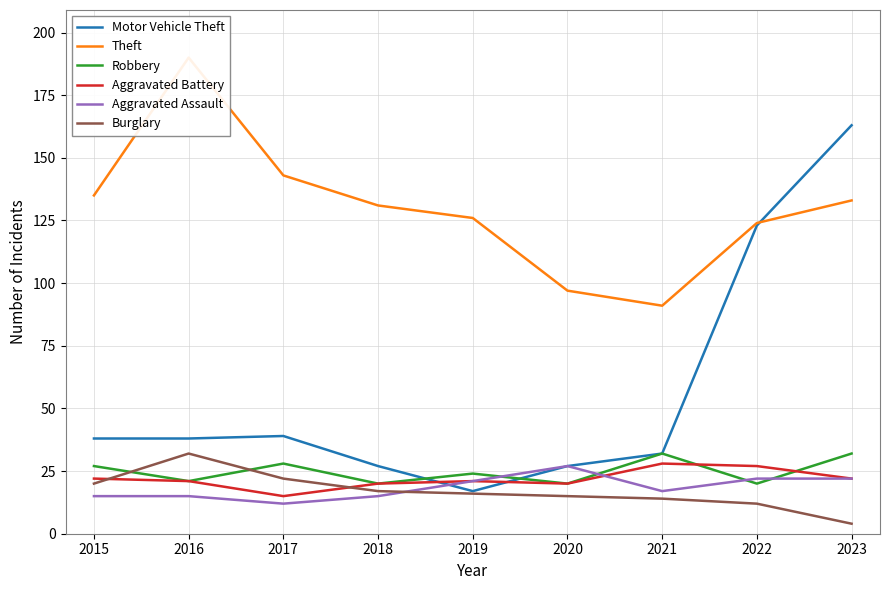

Is the value of Motor Vehicle Theft at 2021 greater than the value of Aggravated Battery at 2015?

Yes